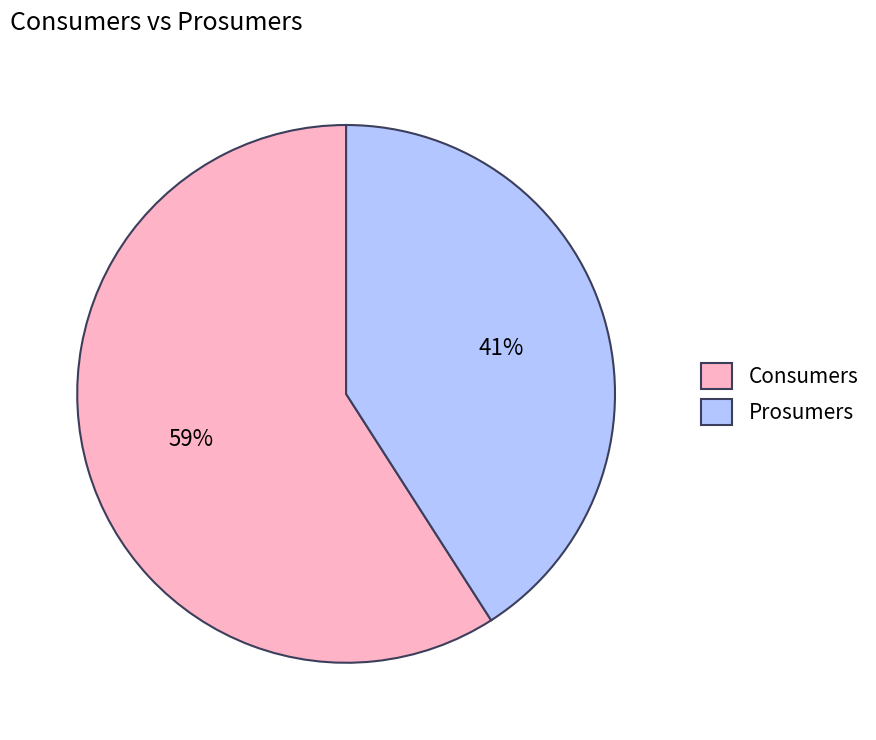

Which category has the smallest portion of the pie?

Prosumers